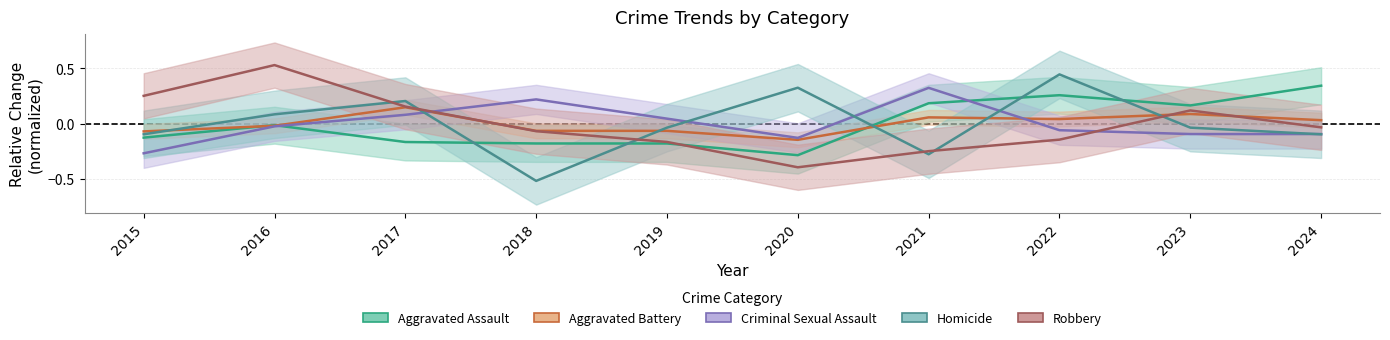

How many values in the Aggravated Assault series exceed 0?

4